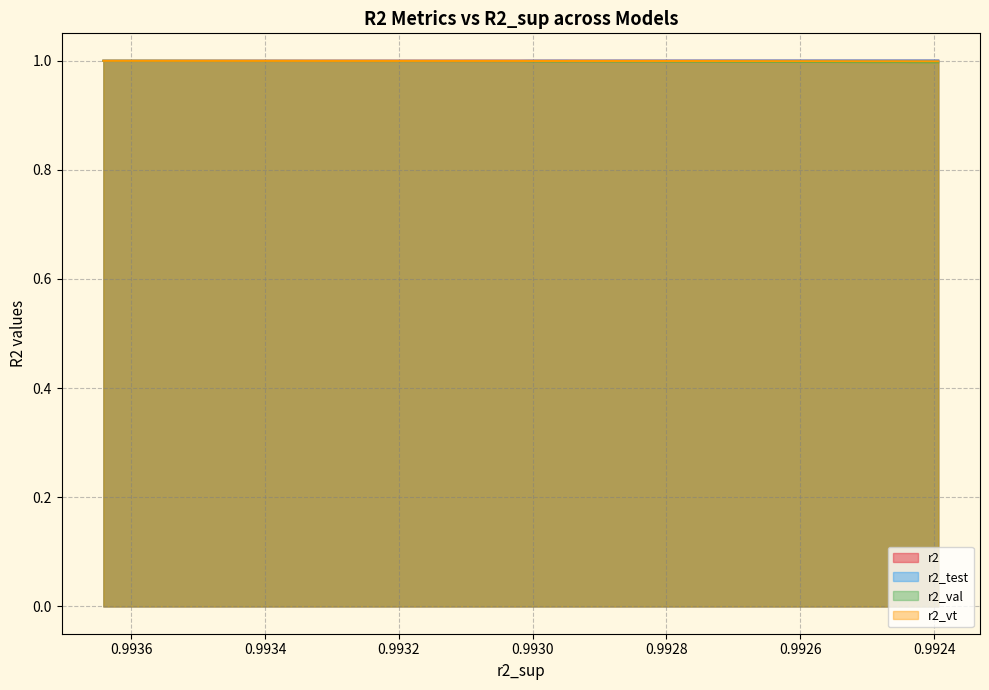

Is it true that r2_val equals 1.7 at model_7_8_3?

False